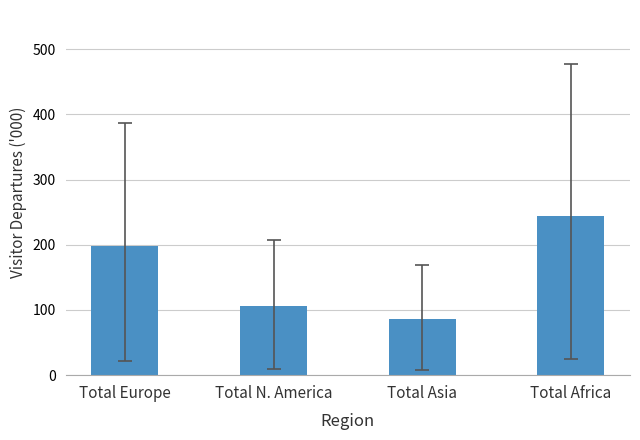

Is it true that the value at Total Europe is 198.5?

True